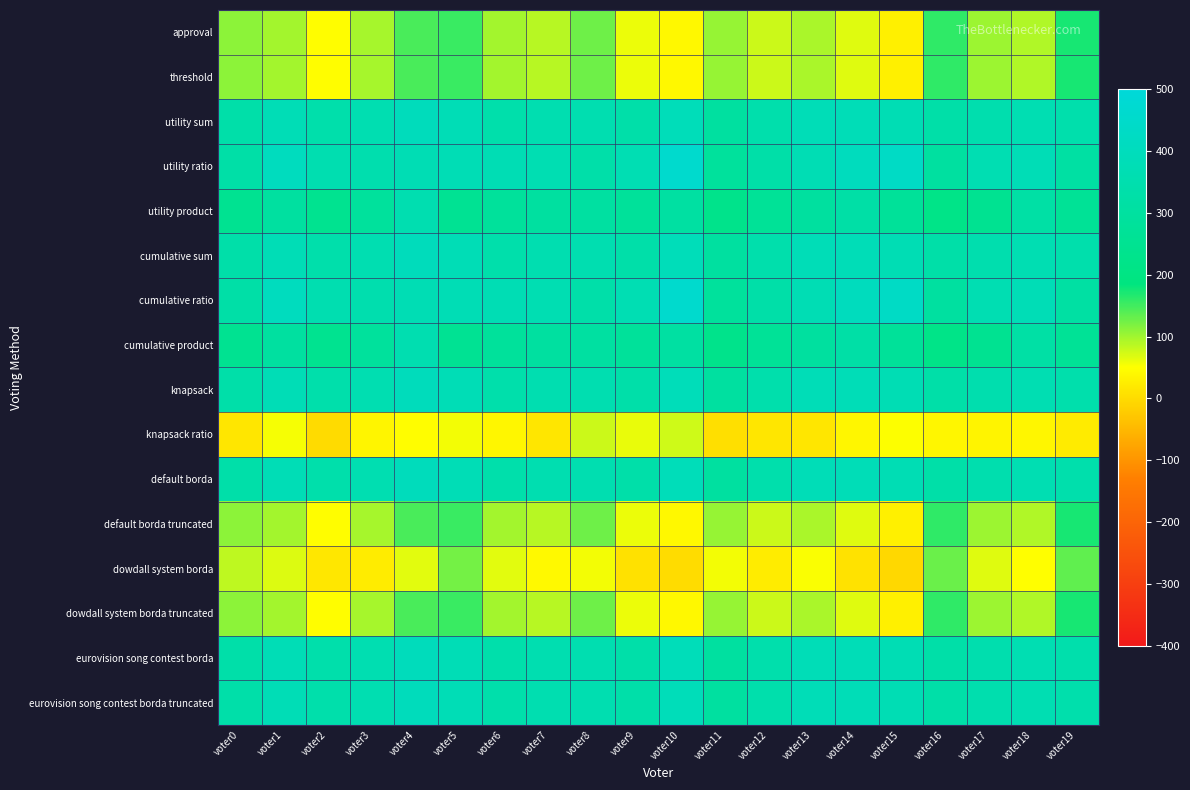

Reading left to right, extract all data points from this chart.

approval: voter0=110	voter1=98	voter2=48	voter3=96	voter4=145	voter5=155	voter6=99	voter7=88	voter8=126	voter9=60	voter10=40	voter11=105	voter12=77	voter13=95	voter14=67	voter15=30	voter16=160	voter17=101	voter18=91	voter19=173
threshold: voter0=110	voter1=98	voter2=48	voter3=96	voter4=145	voter5=155	voter6=99	voter7=88	voter8=126	voter9=60	voter10=40	voter11=105	voter12=77	voter13=95	voter14=67	voter15=30	voter16=160	voter17=101	voter18=91	voter19=173
utility sum: voter0=332	voter1=378	voter2=340	voter3=362	voter4=395	voter5=377	voter6=341	voter7=356	voter8=356	voter9=334	voter10=390	voter11=303	voter12=343	voter13=383	voter14=381	voter15=372	voter16=328	voter17=349	voter18=363	voter19=343
utility ratio: voter0=326	voter1=408	voter2=358	voter3=350	voter4=371	voter5=375	voter6=373	voter7=364	voter8=332	voter9=368	voter10=458	voter11=289	voter12=331	voter13=373	voter14=403	voter15=432	voter16=302	voter17=365	voter18=377	voter19=311
utility product: voter0=250	voter1=302	voter2=246	voter3=286	voter4=357	voter5=257	voter6=285	voter7=300	voter8=306	voter9=280	voter10=310	voter11=227	voter12=269	voter13=299	voter14=323	voter15=276	voter16=218	voter17=249	voter18=319	voter19=267
cumulative sum: voter0=332	voter1=378	voter2=340	voter3=362	voter4=395	voter5=377	voter6=341	voter7=356	voter8=356	voter9=334	voter10=390	voter11=303	voter12=343	voter13=383	voter14=381	voter15=372	voter16=328	voter17=349	voter18=363	voter19=343
cumulative ratio: voter0=326	voter1=408	voter2=358	voter3=350	voter4=371	voter5=375	voter6=373	voter7=364	voter8=332	voter9=368	voter10=458	voter11=289	voter12=331	voter13=373	voter14=403	voter15=432	voter16=302	voter17=365	voter18=377	voter19=311
cumulative product: voter0=250	voter1=302	voter2=246	voter3=286	voter4=357	voter5=257	voter6=285	voter7=300	voter8=306	voter9=280	voter10=310	voter11=227	voter12=269	voter13=299	voter14=323	voter15=276	voter16=218	voter17=249	voter18=319	voter19=267
knapsack: voter0=332	voter1=378	voter2=340	voter3=362	voter4=395	voter5=377	voter6=341	voter7=356	voter8=356	voter9=334	voter10=390	voter11=303	voter12=343	voter13=383	voter14=381	voter15=372	voter16=328	voter17=349	voter18=363	voter19=343
knapsack ratio: voter0=16	voter1=54	voter2=0	voter3=36	voter4=47	voter5=57	voter6=39	voter7=16	voter8=78	voter9=62	voter10=76	voter11=5	voter12=15	voter13=15	voter14=39	voter15=50	voter16=38	voter17=35	voter18=39	voter19=23
default borda: voter0=332	voter1=378	voter2=340	voter3=362	voter4=395	voter5=377	voter6=341	voter7=356	voter8=356	voter9=334	voter10=390	voter11=303	voter12=343	voter13=383	voter14=381	voter15=372	voter16=328	voter17=349	voter18=363	voter19=343
default borda truncated: voter0=110	voter1=98	voter2=48	voter3=96	voter4=145	voter5=155	voter6=99	voter7=88	voter8=126	voter9=60	voter10=40	voter11=105	voter12=77	voter13=95	voter14=67	voter15=30	voter16=160	voter17=101	voter18=91	voter19=173
dowdall system borda: voter0=84	voter1=68	voter2=18	voter3=24	voter4=65	voter5=123	voter6=65	voter7=42	voter8=56	voter9=8	voter10=2	voter11=57	voter12=25	voter13=53	voter14=11	voter15=-4	voter16=128	voter17=67	voter18=49	voter19=133
dowdall system borda truncated: voter0=110	voter1=98	voter2=48	voter3=96	voter4=145	voter5=155	voter6=99	voter7=88	voter8=126	voter9=60	voter10=40	voter11=105	voter12=77	voter13=95	voter14=67	voter15=30	voter16=160	voter17=101	voter18=91	voter19=173
eurovision song contest borda: voter0=332	voter1=378	voter2=340	voter3=362	voter4=395	voter5=377	voter6=341	voter7=356	voter8=356	voter9=334	voter10=390	voter11=303	voter12=343	voter13=383	voter14=381	voter15=372	voter16=328	voter17=349	voter18=363	voter19=343
eurovision song contest borda truncated: voter0=332	voter1=378	voter2=340	voter3=362	voter4=395	voter5=377	voter6=341	voter7=356	voter8=356	voter9=334	voter10=390	voter11=303	voter12=343	voter13=383	voter14=381	voter15=372	voter16=328	voter17=349	voter18=363	voter19=343